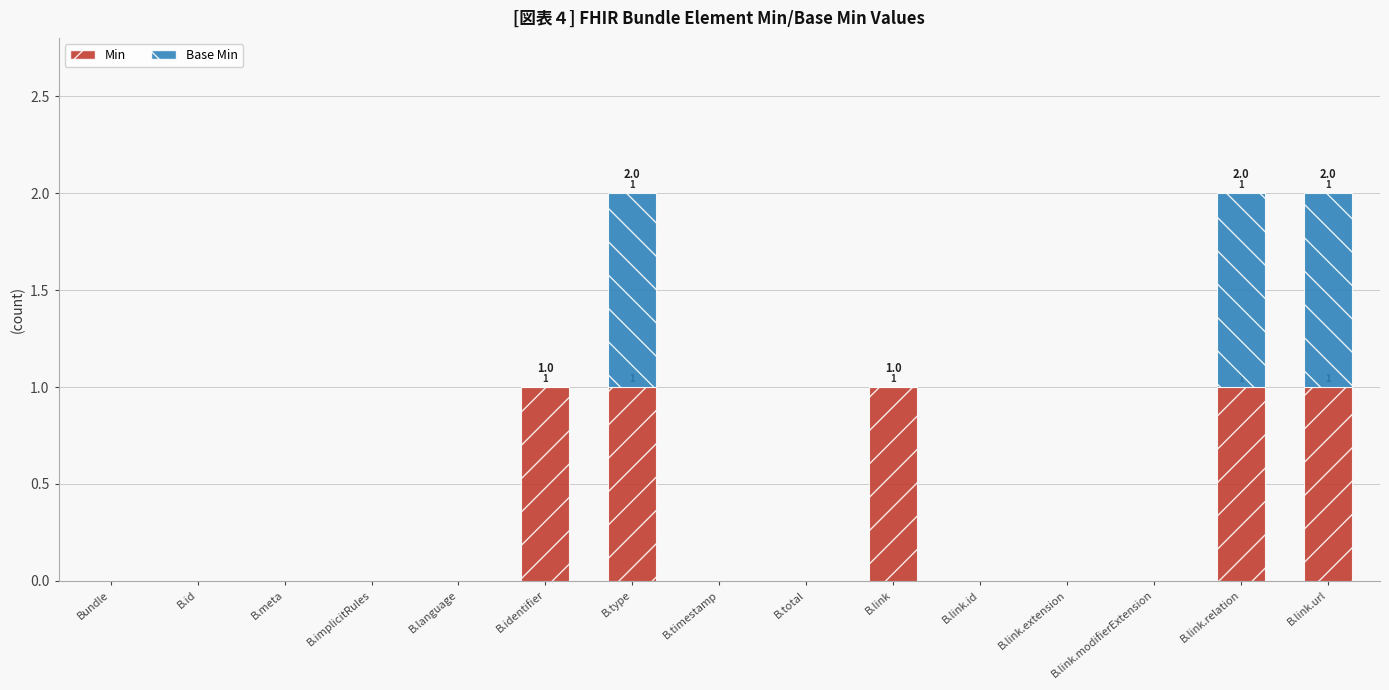

The Min series shows 1 at B.link.relation. True or false?

True